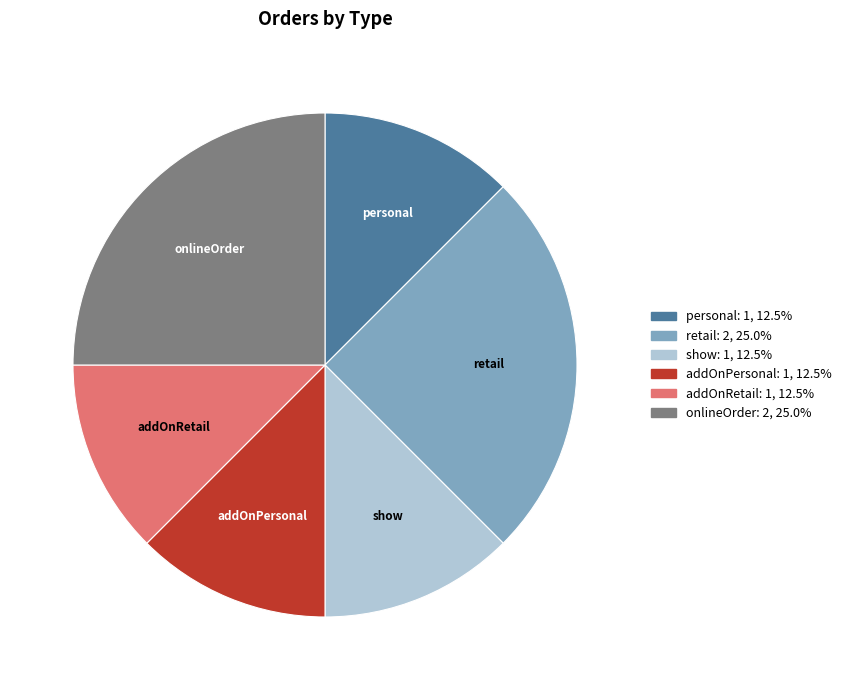

Approximately how many times larger is the value at onlineOrder compared to addOnPersonal?

2.0